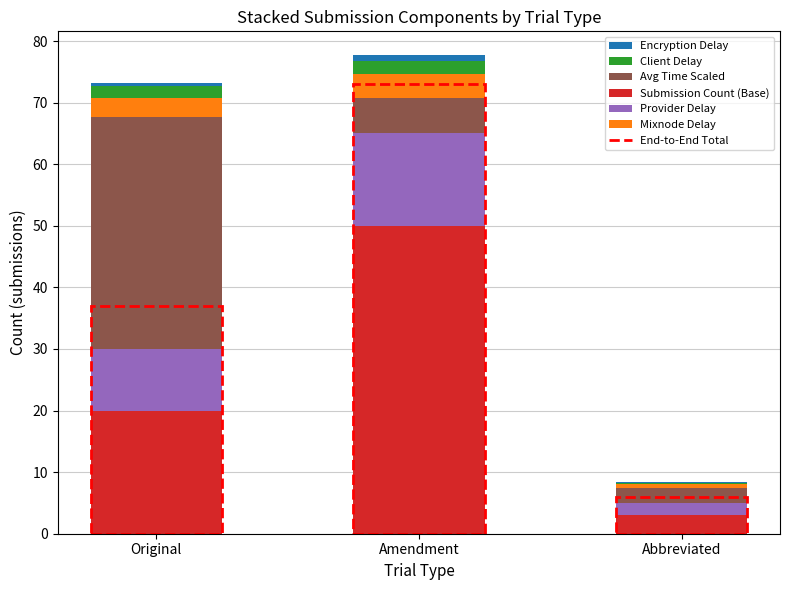

Is it true that Submission Count (Base) equals 20.0 at Original?

True